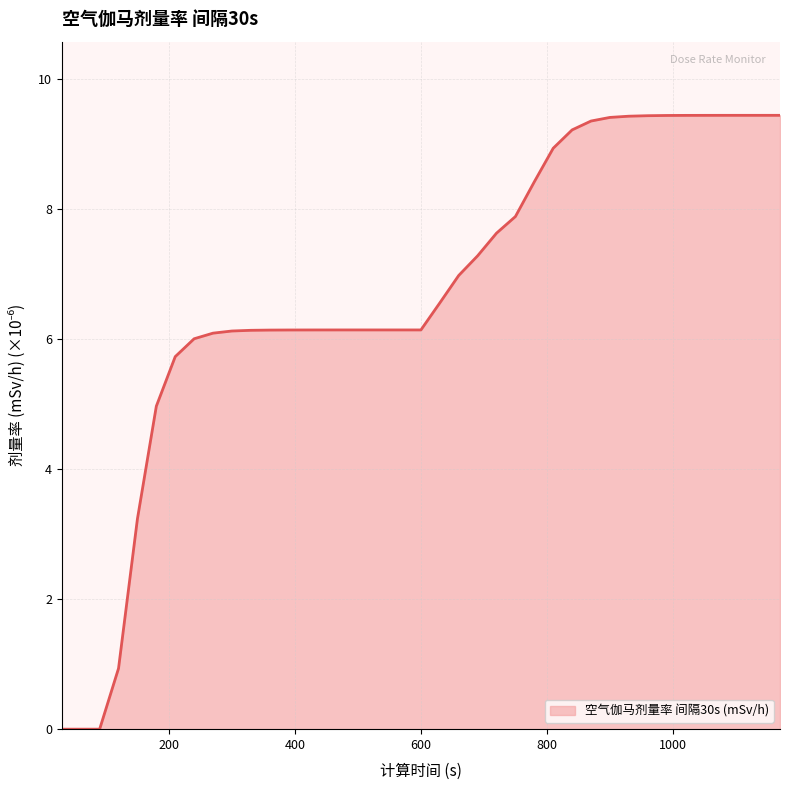

What is the maximum value shown in the chart?

9.4